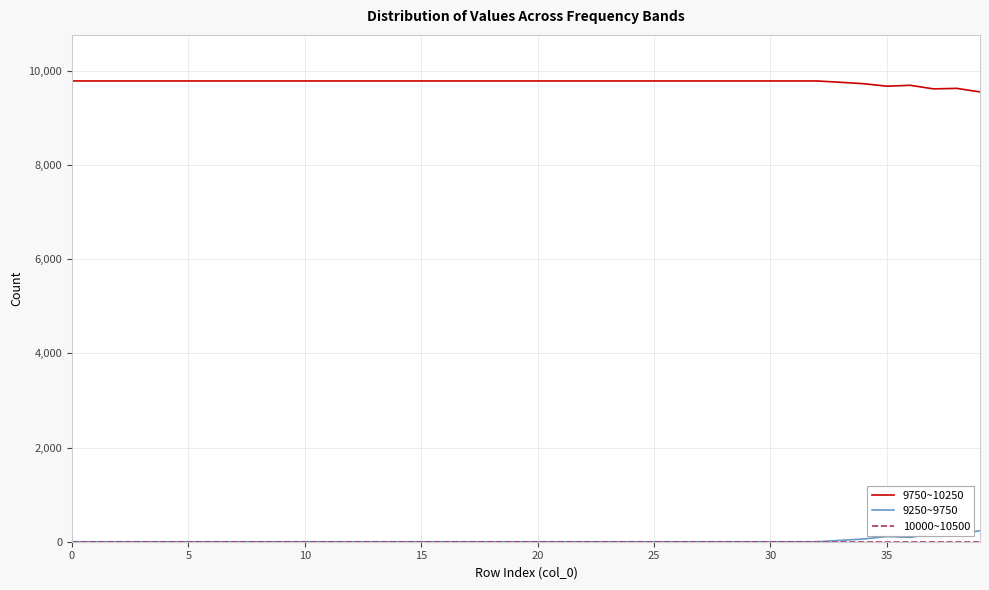

What is the maximum value shown in the chart?

9782